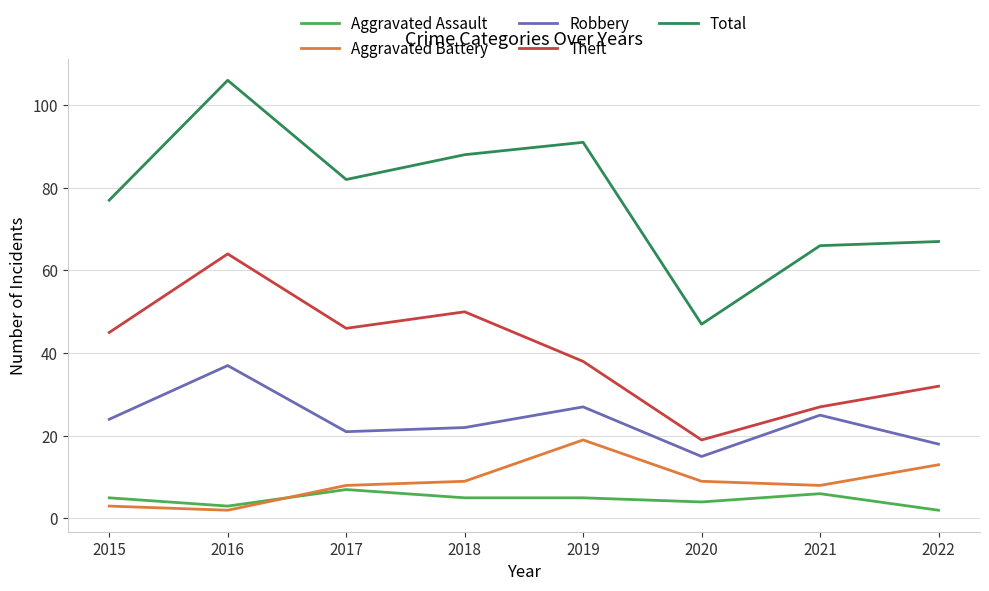

List the series in order of their peak value, highest first.

Total, Theft, Robbery, Aggravated Battery, Aggravated Assault